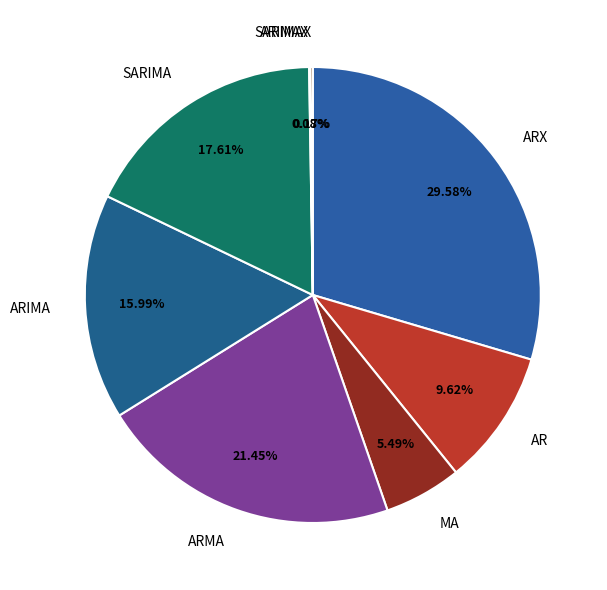

Which category has the biggest portion of the pie?

ARX